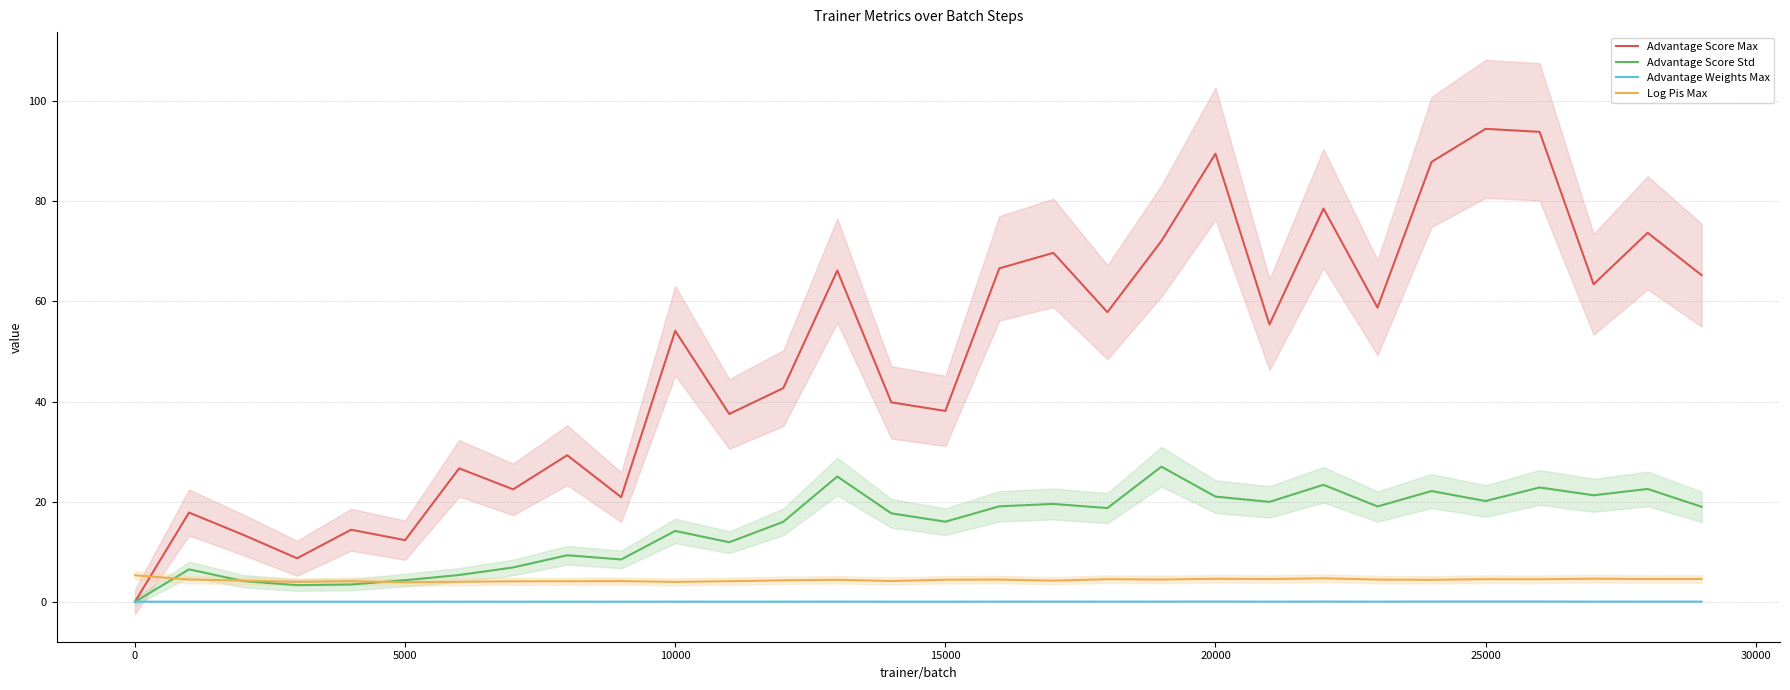

True or false: Log Pis Max and Advantage Weights Max cross at least once.

False